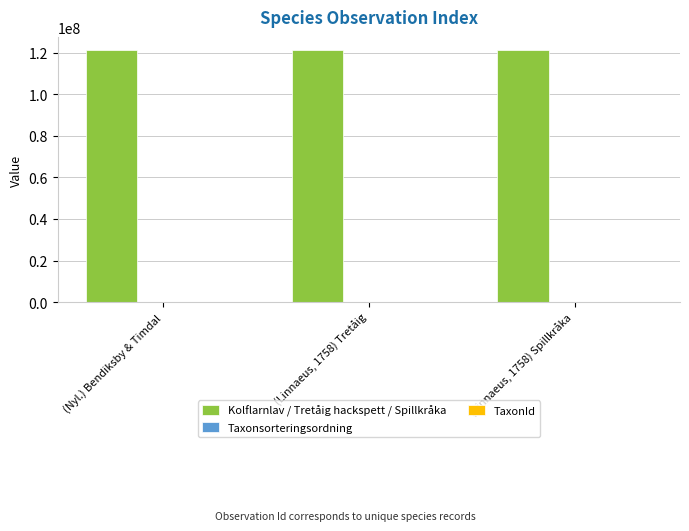

Which series has the largest total across all categories?

Kolflarnlav / Tretåig hackspett / Spillkråka